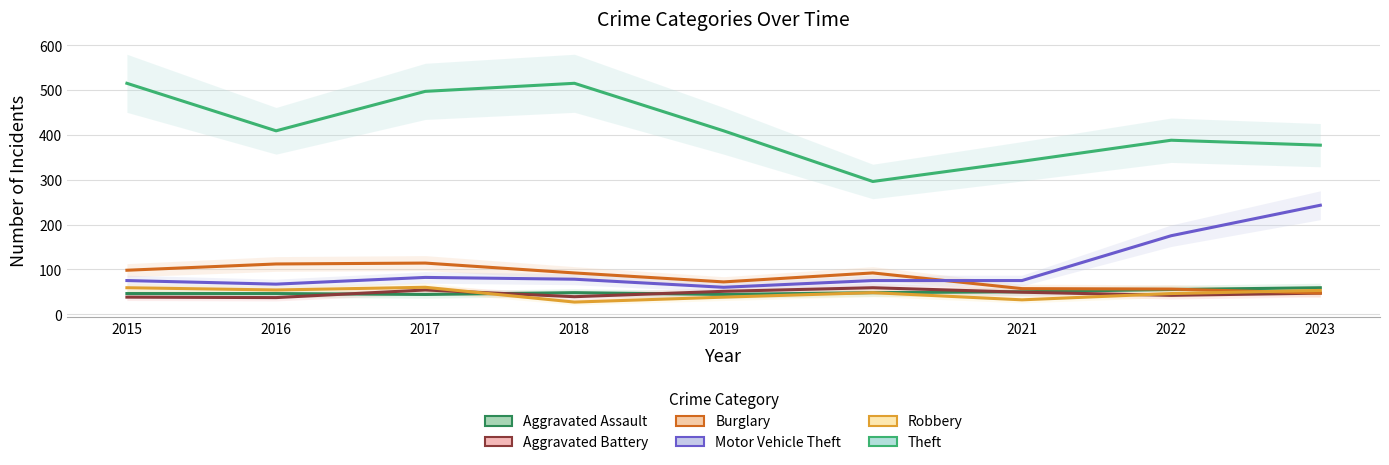

What is the value of the Theft point at the 7th from the left?

341